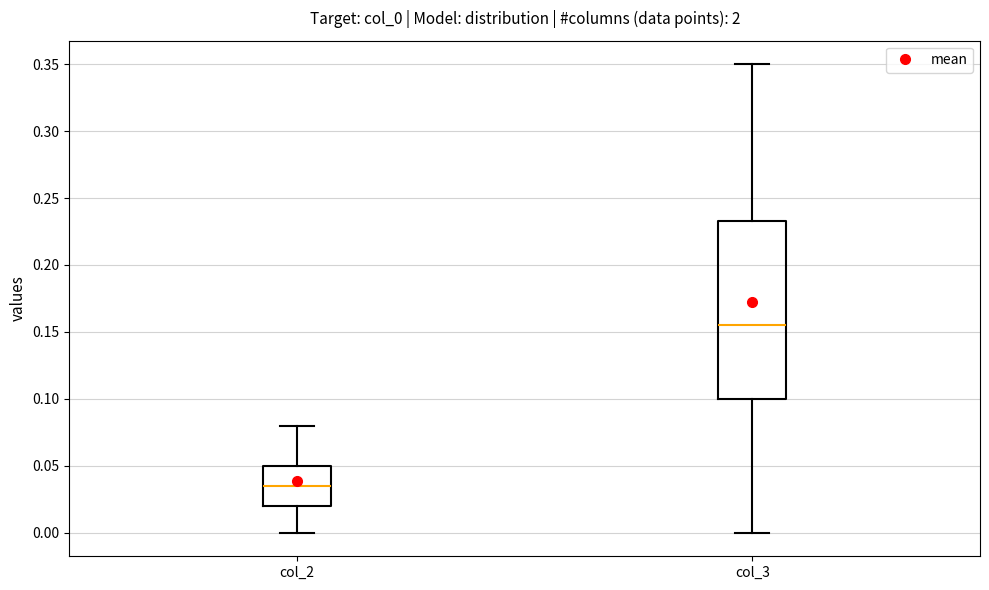

Reading left to right, transcribe this box plot: for each box, give where its median line is, the range the box spans, and where its two whiskers end, as read against the y-axis. The values are not printed on the chart, so give them approximately, as read against the axis.

col_2: median 0.035, box 0.020 to 0.050, whiskers 0.000 to 0.080
col_3: median 0.155, box 0.100 to 0.235, whiskers 0.000 to 0.350